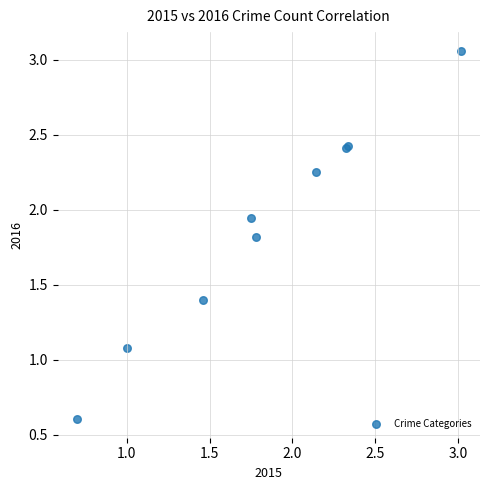

What Y value in the scatter plot is closest to 1?

1.1